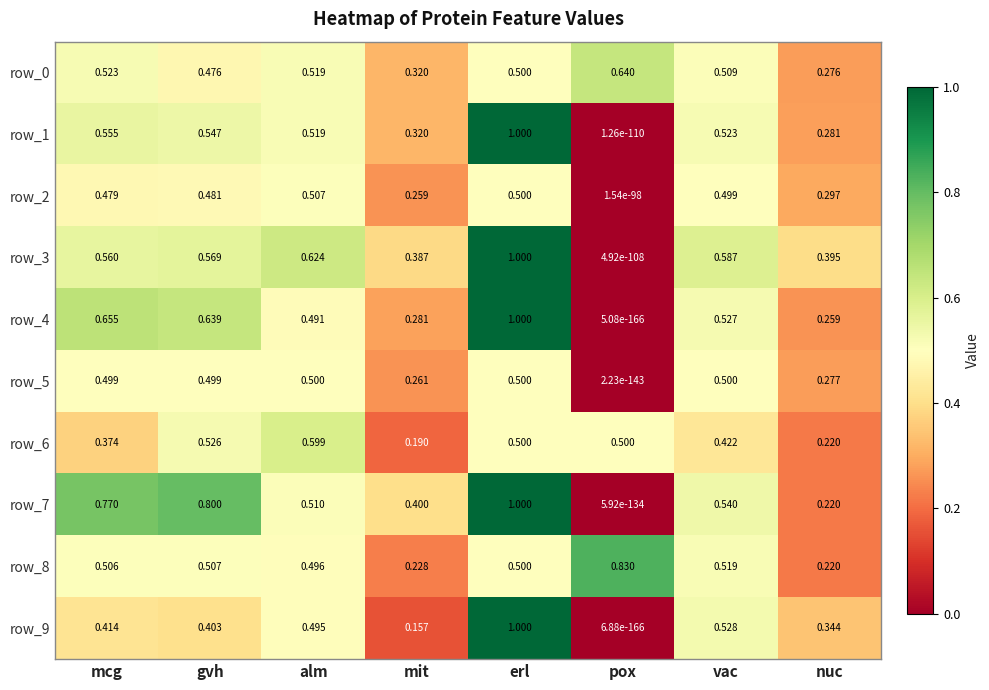

Where is row_0 nearest to the value 0?

nuc